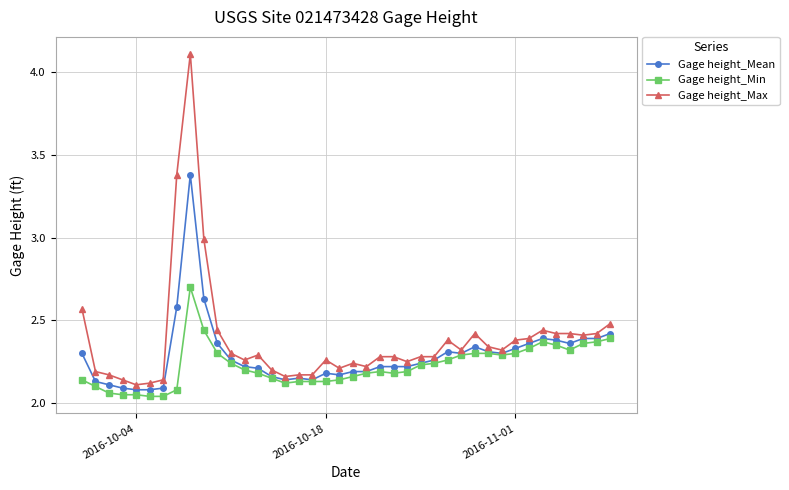

True or false: Gage height_Mean has more than 0 interior local peaks.

True